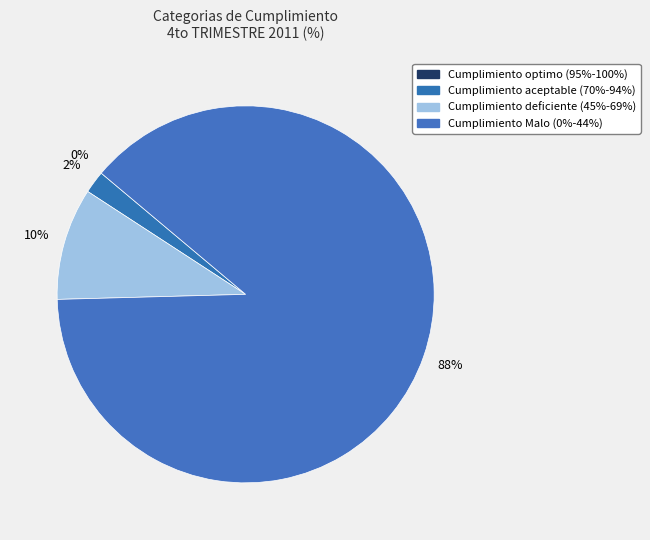

The Cumplimiento Malo
0% - 44% slice represents 88% of the pie. True or false?

True